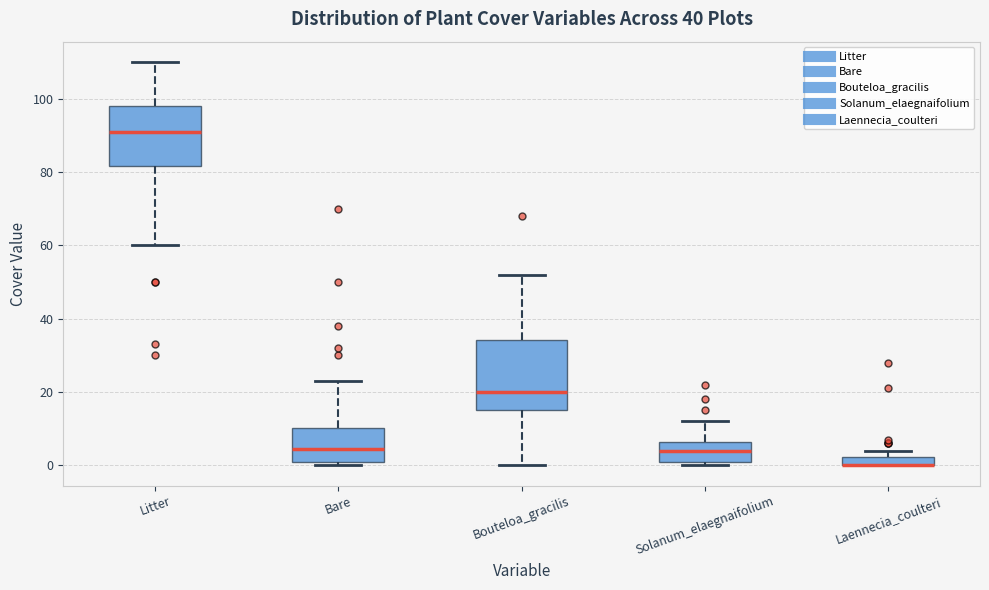

Comparing the boxes themselves (not the whiskers), which one is the tallest?

Bouteloa_gracilis